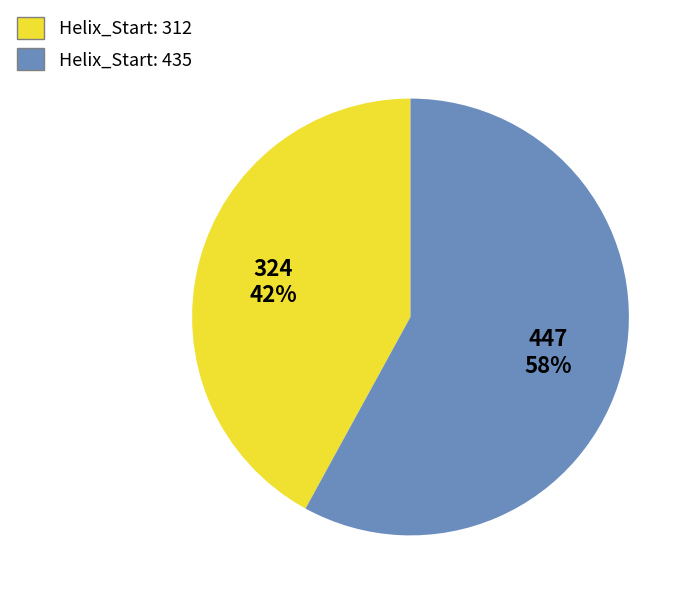

What is the ratio of the value at Helix_Start: 435 to the value at Helix_Start: 312?

1.4